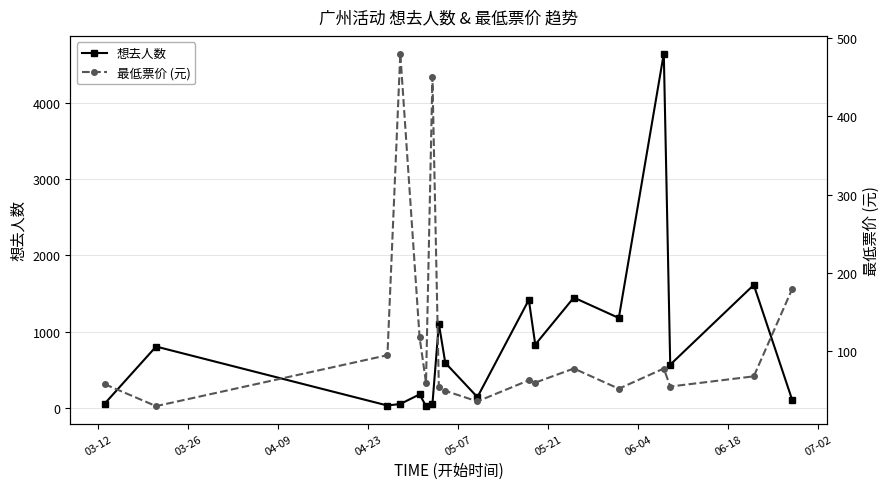

In 最低票价 (元), how many points are lower than both neighbors (excluding endpoints)?

6